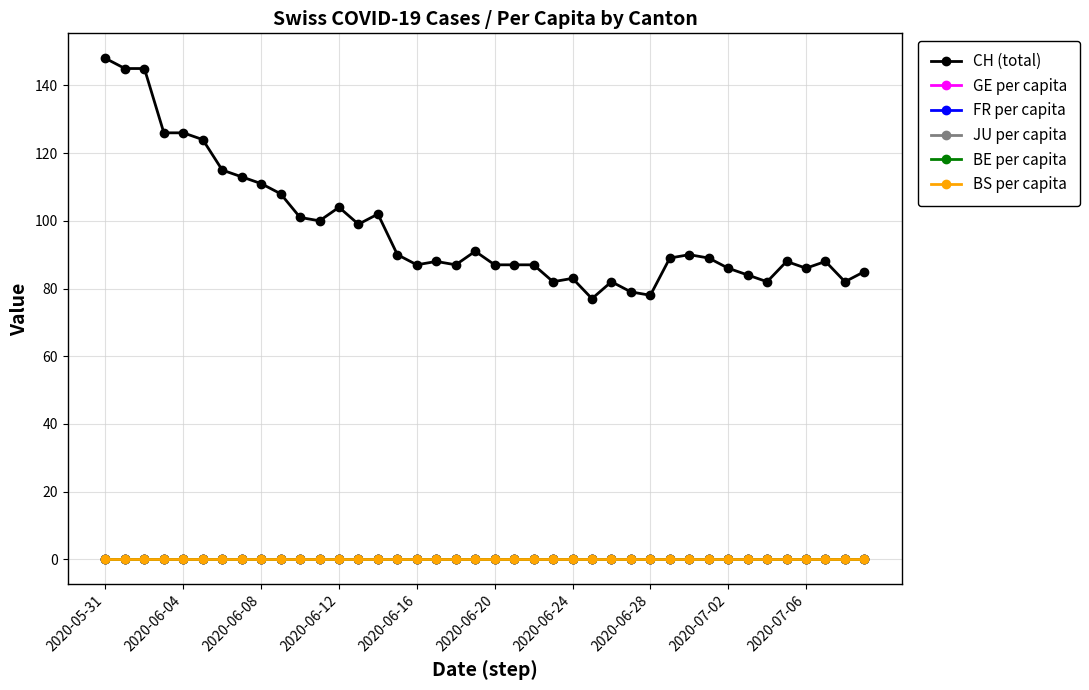

How many series are shown in this chart?

6